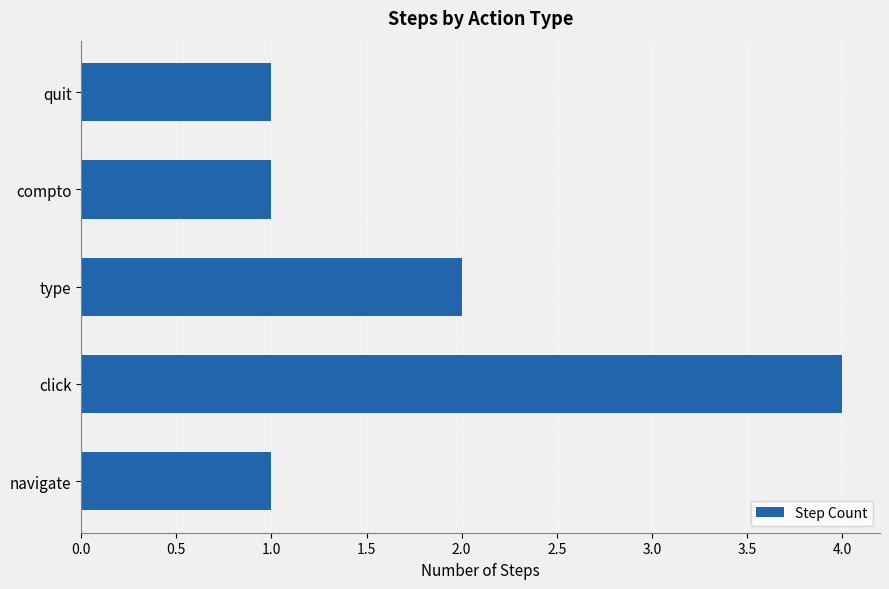

Reading bottom to top, transcribe all the data shown in this chart.

1	4	2	1	1